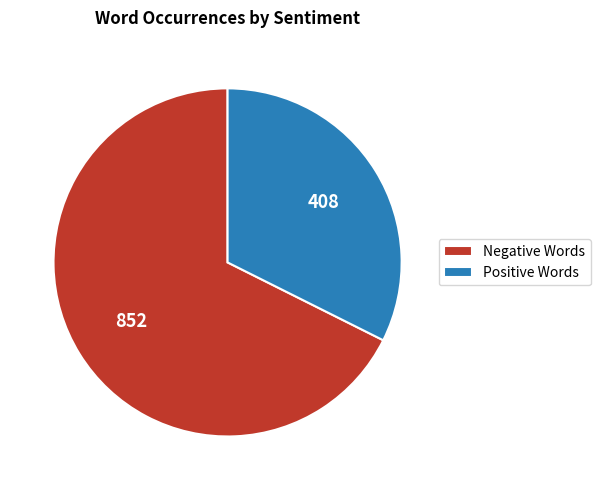

Rank the categories by value from lowest to highest.

Positive Words, Negative Words